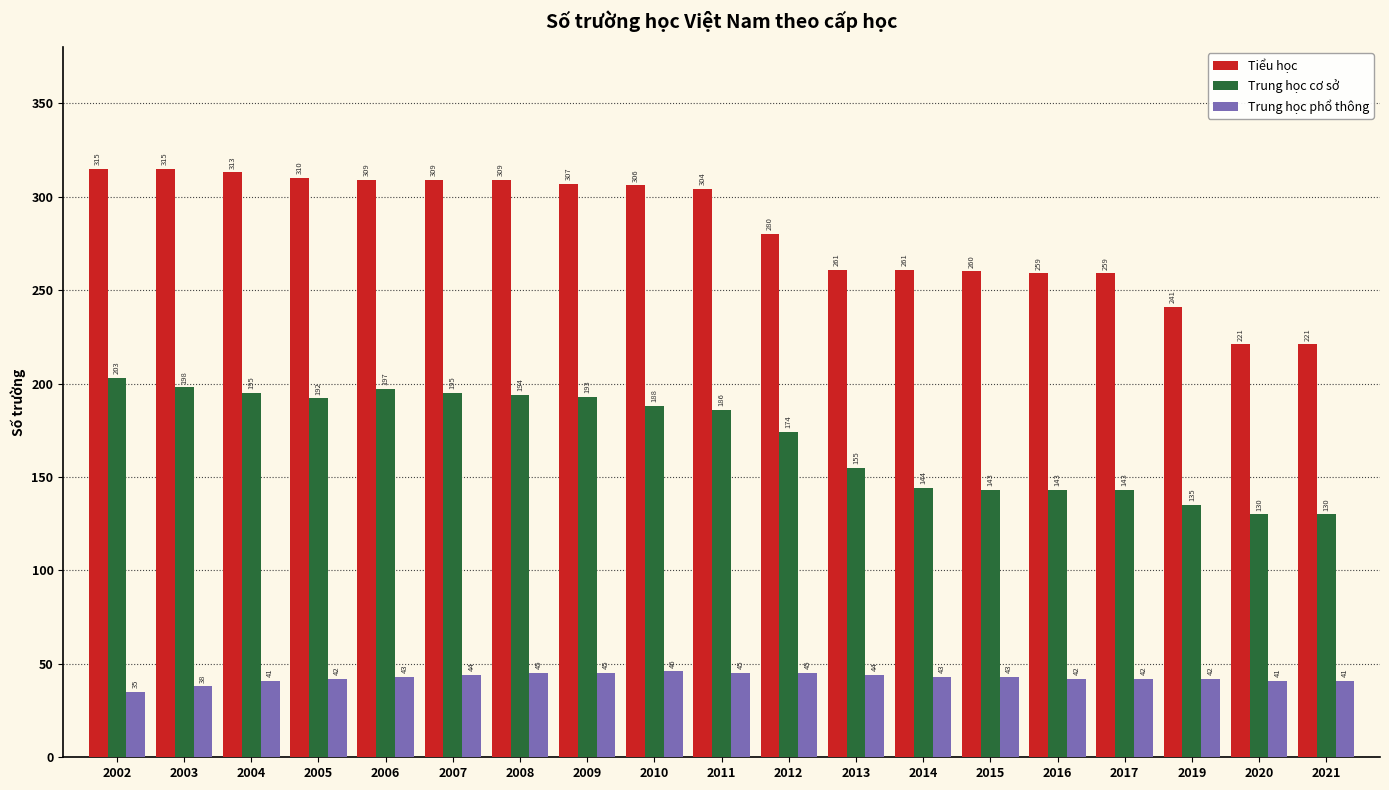

How many bars are there in total?

57